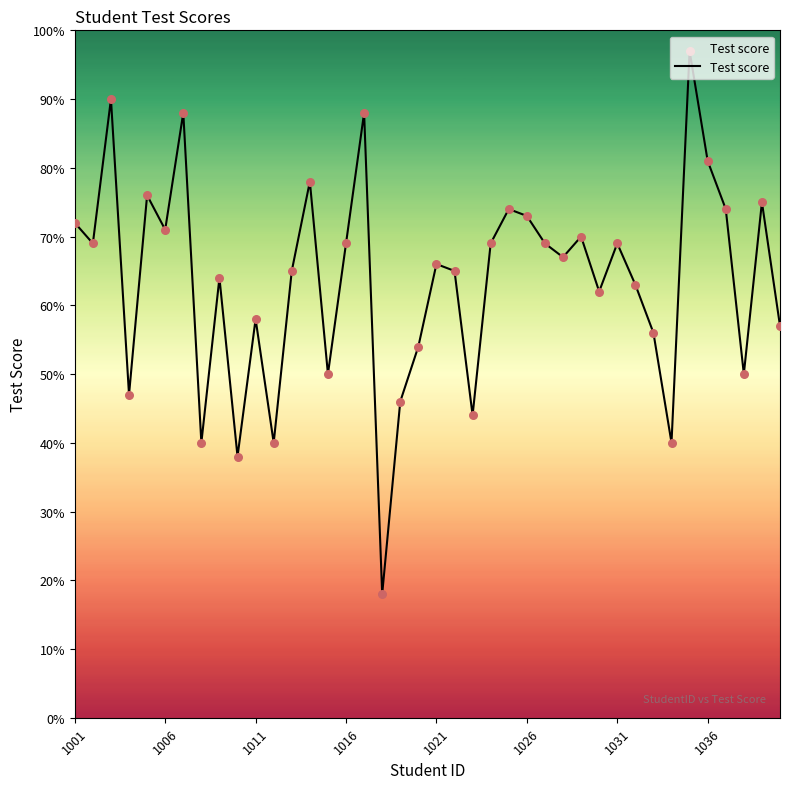

What is the difference between the maximum and minimum values?

79